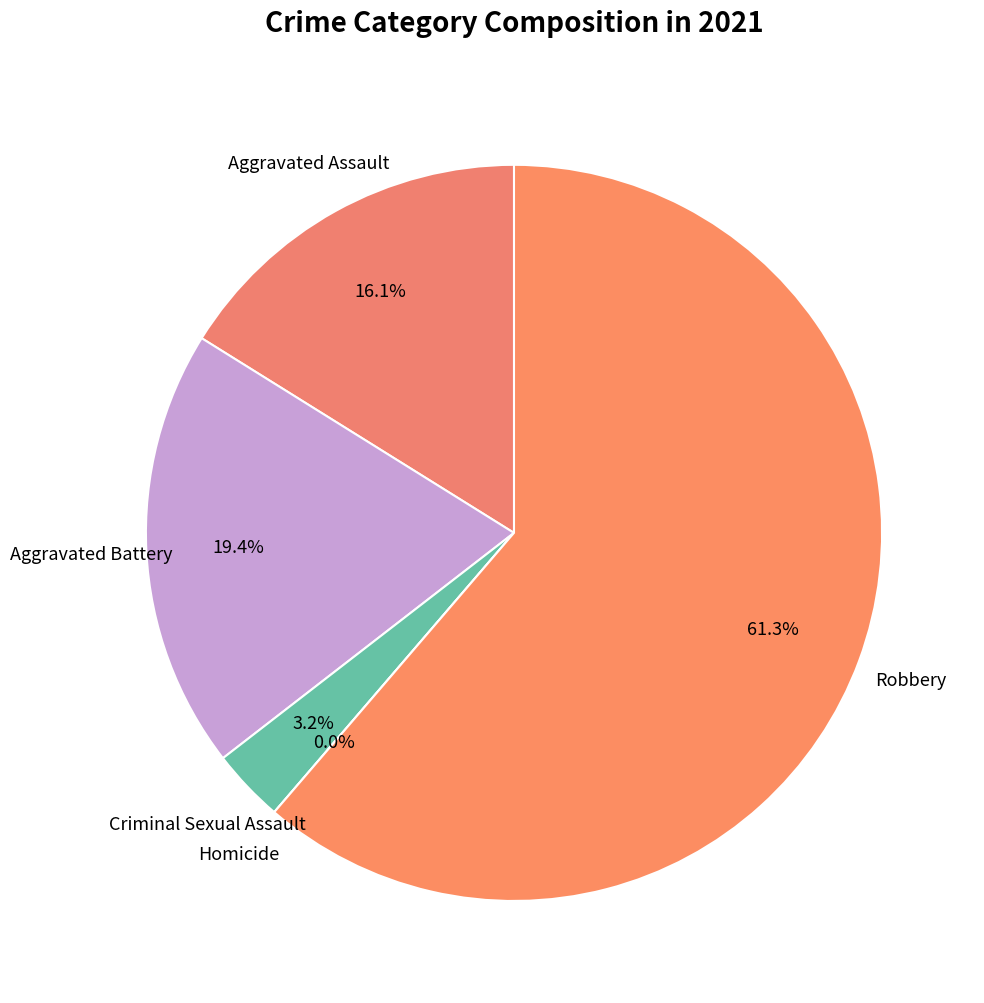

Does any single category account for the majority?

Yes